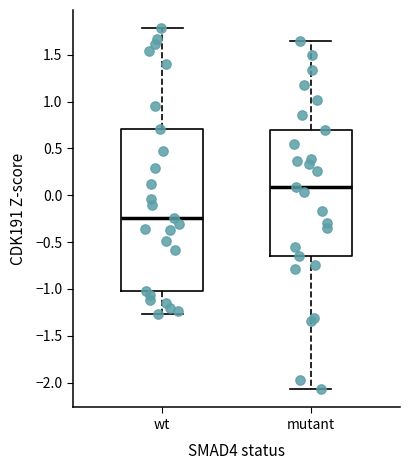

Reading left to right, transcribe this box plot: for each box, give where its median line is, the range the box spans, and where its two whiskers end, as read against the y-axis. The values are not printed on the chart, so give them approximately, as read against the axis.

wt: median -0.25, box -1.00 to 0.70, whiskers -1.25 to 1.80
mutant: median 0.10, box -0.65 to 0.70, whiskers -2.05 to 1.65